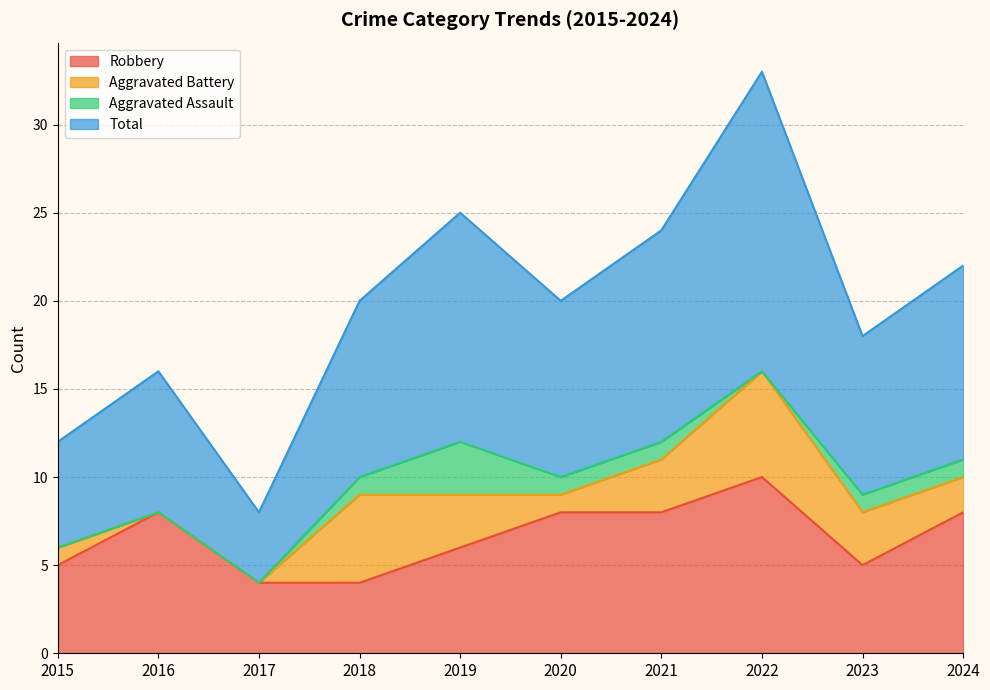

How many data points in Total are above 20?

4